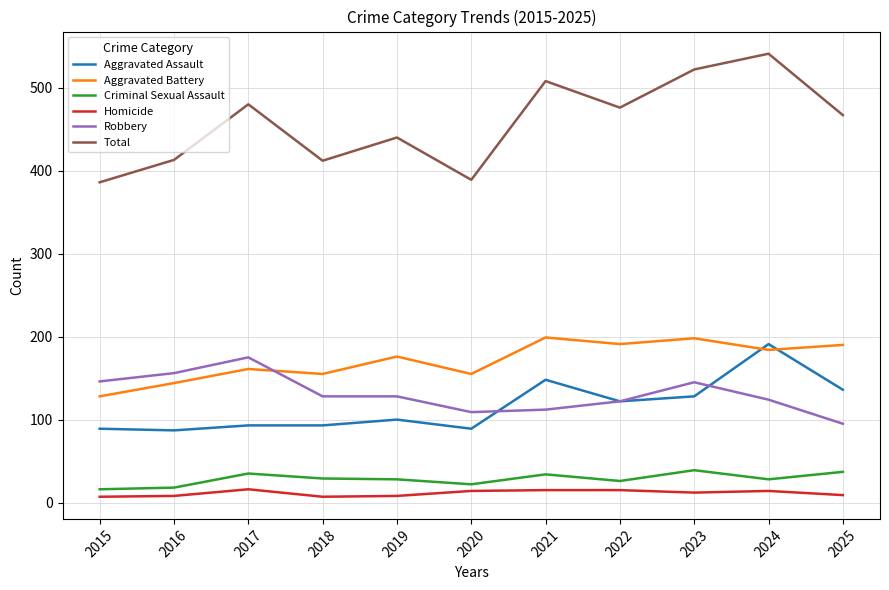

List the series in order of their peak value, lowest first.

Homicide, Criminal Sexual Assault, Robbery, Aggravated Assault, Aggravated Battery, Total